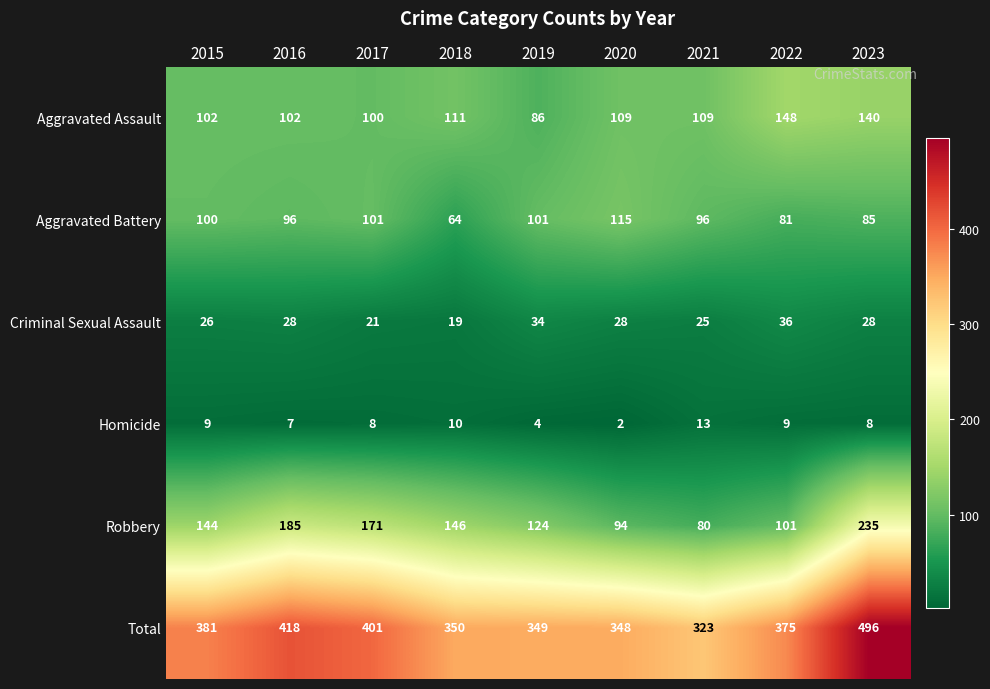

How many data points does each series have?

9